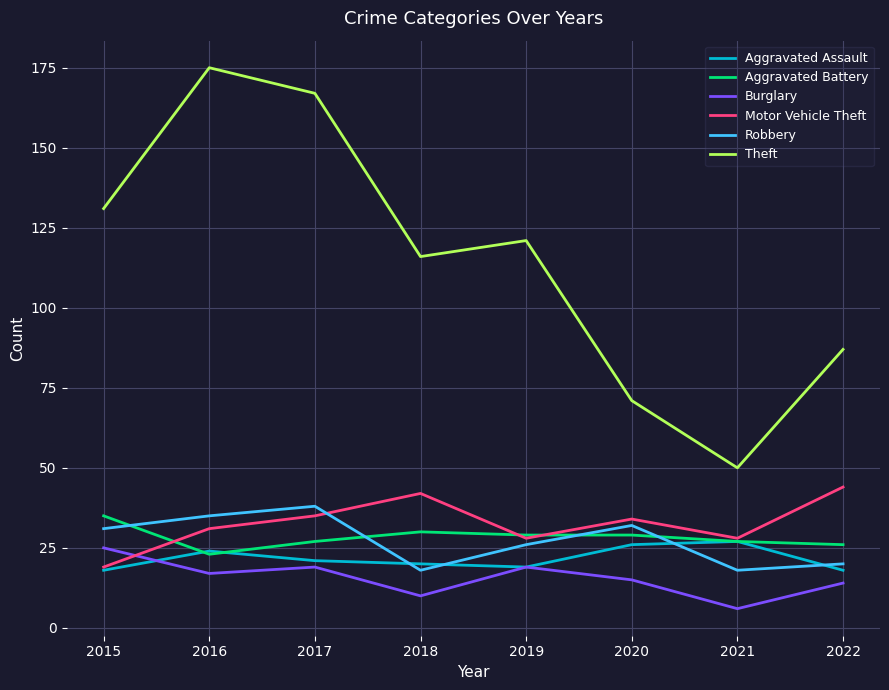

True or false: Burglary and Theft cross at least once.

False